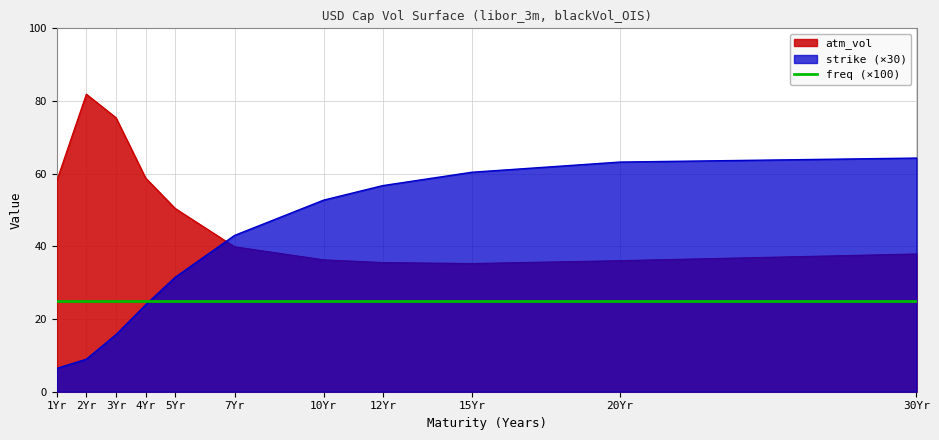

How many times do strike and atm_vol cross each other?

1